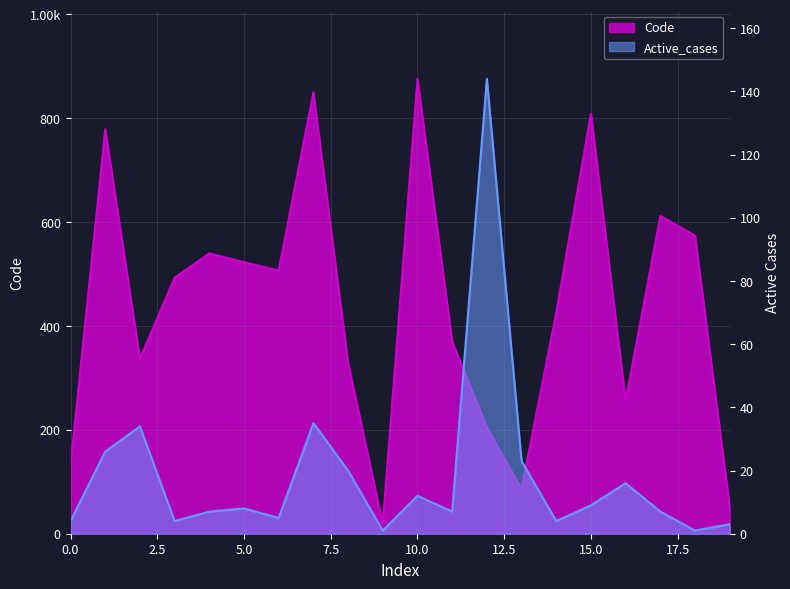

What is the lowest value of the Code series?

19